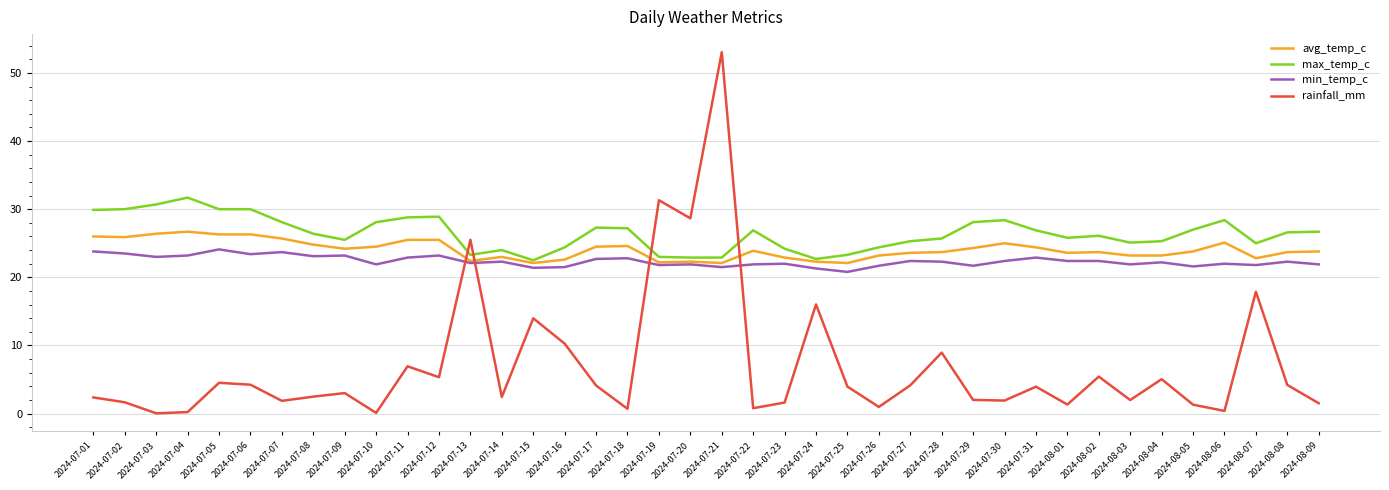

At which category is the sum across all series the highest?

2024-07-21